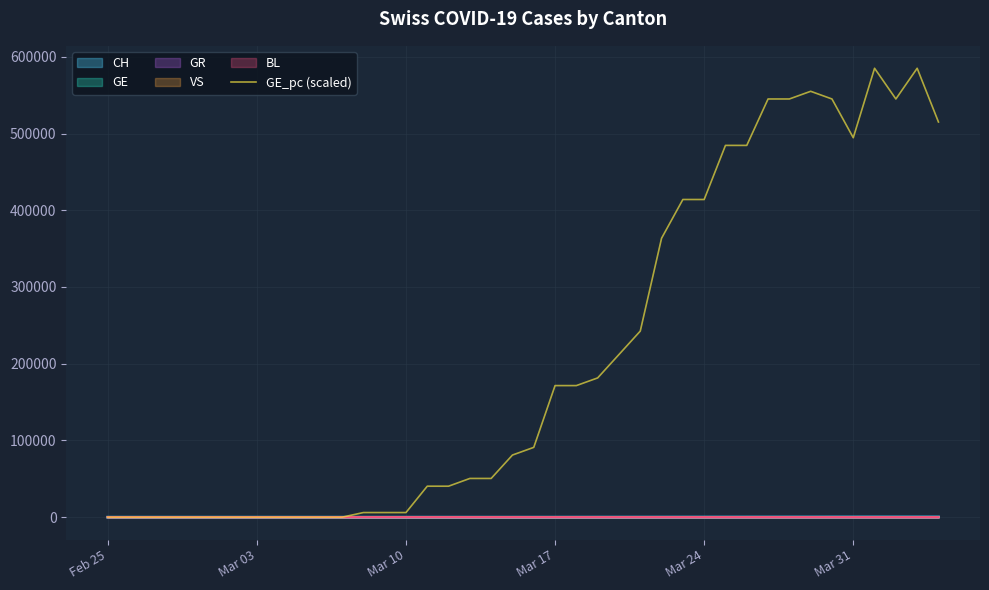

Is this an area chart (filled region under the line)?

No